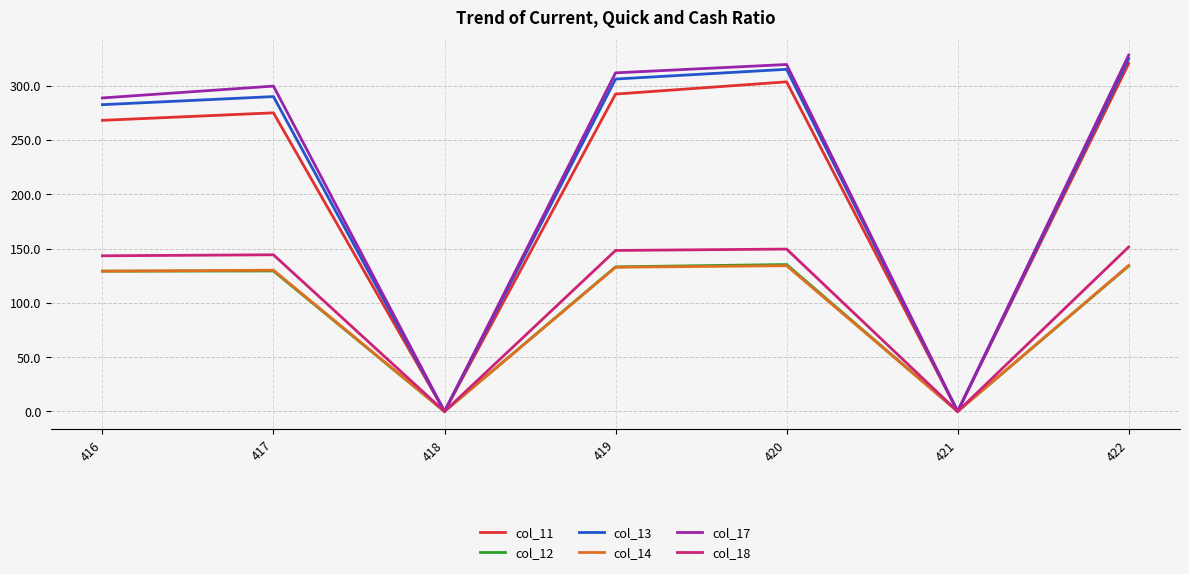

What value does the col_14 series have at 419?

132.8